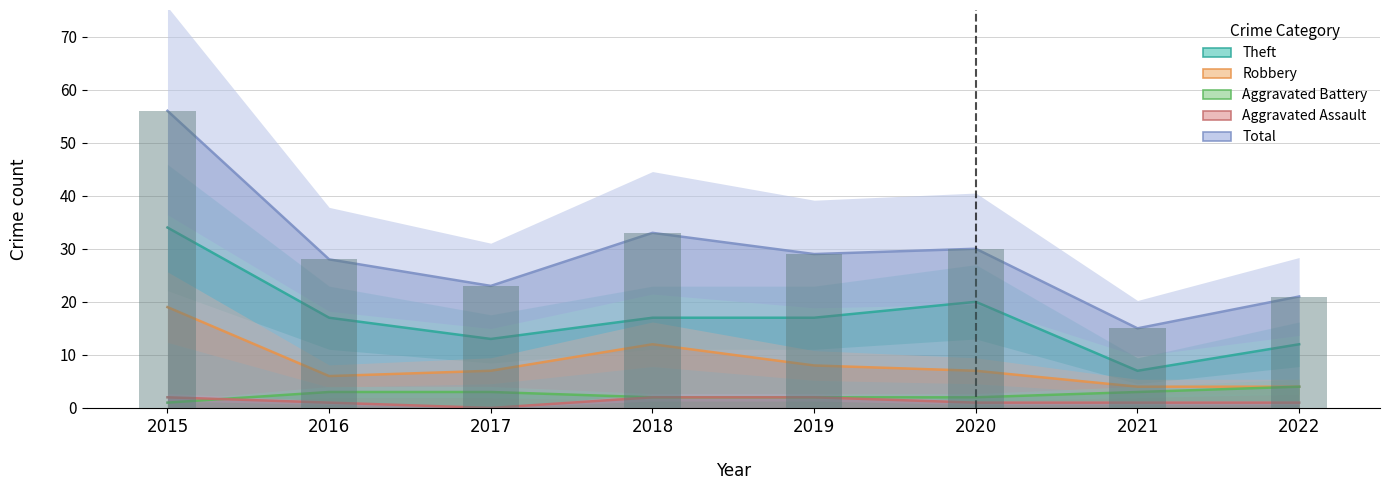

Rank the categories by Theft value from lowest to highest.

2021, 2022, 2017, 2016, 2018, 2019, 2020, 2015